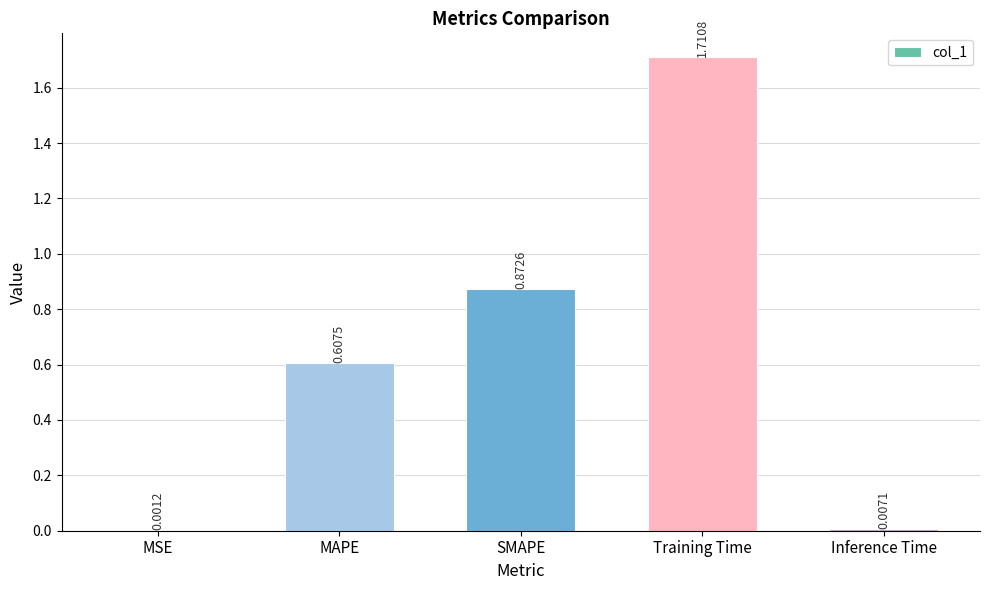

Where is the data nearest to the value 0?

MSE